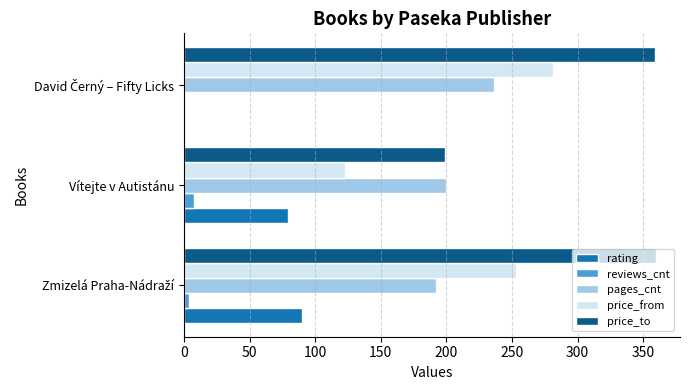

The value of pages_cnt at Vítejte v Autistánu is 62. True or false?

False